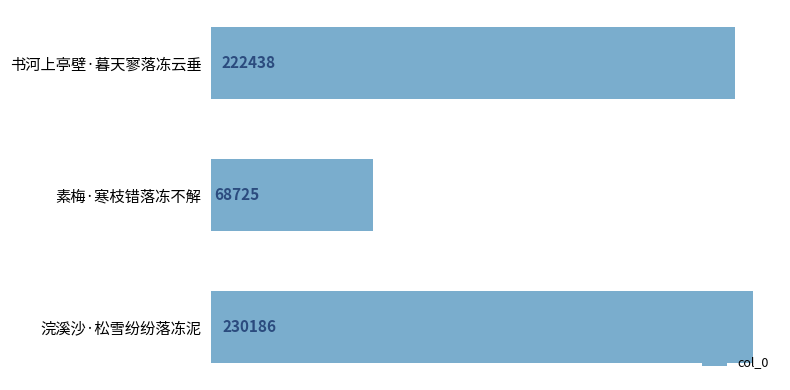

What is the difference between the maximum and minimum values?

161461